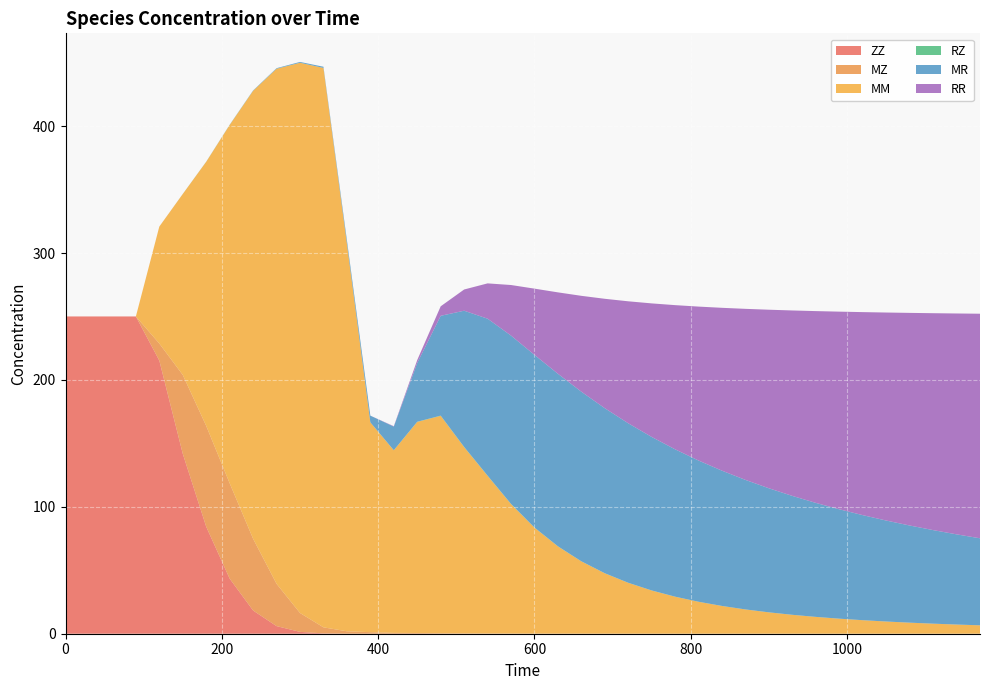

Reading left to right, extract all data points from this chart.

ZZ: 250.0	250.0	250.0	250.0	215.3	141.8	84.3	43.4	18.3	6.0	1.5	0.3	0.0	0.0	0.0	0.0	0.0	0.0	0.0	0.0	0.0	0.0	0.0	0.0	0.0	0.0	0.0	0.0	0.0	0.0	0.0	0.0	0.0	0.0	0.0	0.0	0.0	0.0	0.0	0.0
MZ: 0.0	0.0	0.0	0.0	13.4	62.1	79.4	75.1	56.5	33.3	14.9	4.8	1.9	1.2	0.7	0.6	0.4	0.3	0.2	0.1	0.1	0.0	0.0	0.0	0.0	0.0	0.0	0.0	0.0	0.0	0.0	0.0	0.0	0.0	0.0	0.0	0.0	0.0	0.0	0.0
MM: 0.0	0.0	0.0	0.0	92.1	142.6	208.1	282.3	353.0	405.9	433.6	440.8	305.5	165.3	143.9	166.4	171.3	146.8	124.3	102.1	83.5	68.8	57.0	47.6	40.1	34.0	29.1	25.1	21.8	19.1	16.8	14.9	13.2	11.8	10.6	9.6	8.7	7.9	7.2	6.6
RZ: 0.0	0.0	0.0	0.0	0.0	0.0	0.0	0.1	0.1	0.1	0.0	0.0	0.0	0.0	0.1	0.1	0.2	0.2	0.1	0.1	0.1	0.1	0.1	0.1	0.1	0.0	0.0	0.0	0.0	0.0	0.0	0.0	0.0	0.0	0.0	0.0	0.0	0.0	0.0	0.0
MR: 0.0	0.0	0.0	0.0	0.0	0.0	0.1	0.1	0.2	0.4	0.6	0.9	2.7	5.3	18.6	46.3	78.7	107.3	123.7	132.6	136.0	135.9	133.6	130.0	125.7	120.9	116.1	111.3	106.6	102.0	97.7	93.7	89.8	86.2	82.8	79.6	76.6	73.7	71.1	68.6
RR: 0.0	0.0	0.0	0.0	0.0	0.0	0.0	0.0	0.0	0.0	0.0	0.0	0.0	0.0	0.3	2.3	7.5	16.7	27.8	39.9	52.2	64.2	75.6	86.2	96.1	105.3	113.6	121.3	128.4	134.8	140.7	146.2	151.1	155.7	160.0	163.9	167.5	170.9	174.0	177.0